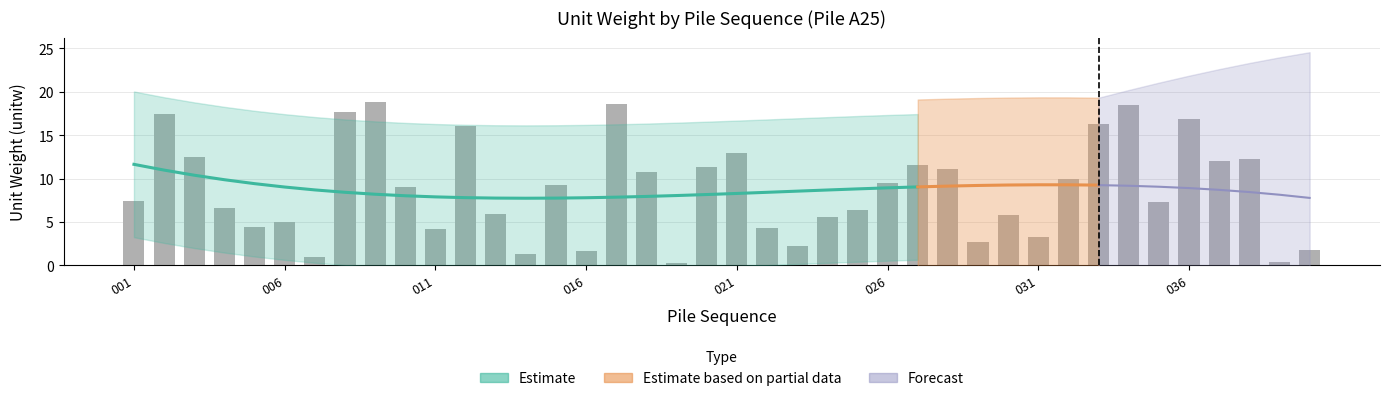

What is the average value?

8.7